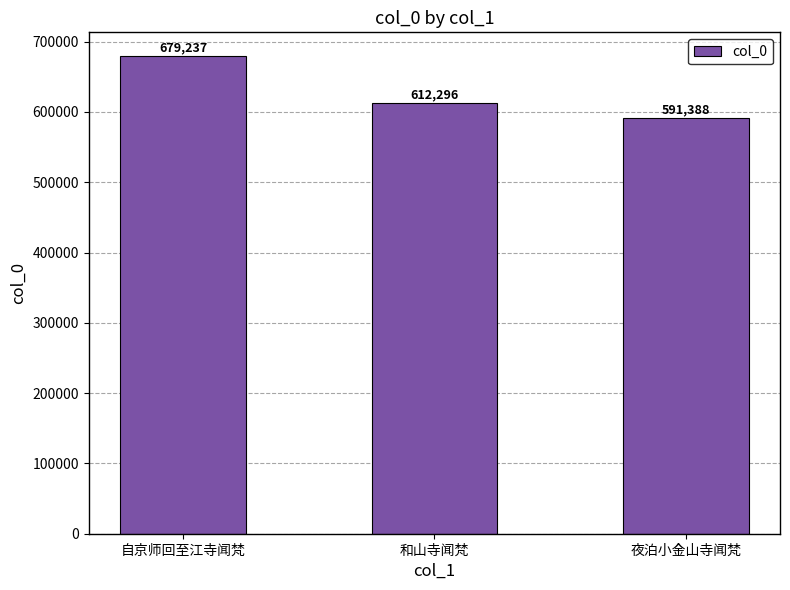

What is the difference between the maximum and minimum values?

87849